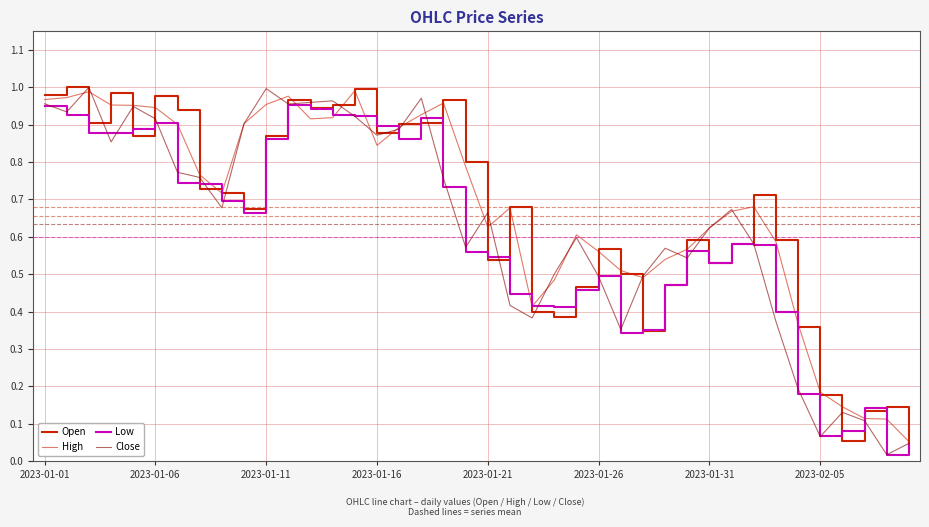

True or false: Open and Close cross at least once.

True